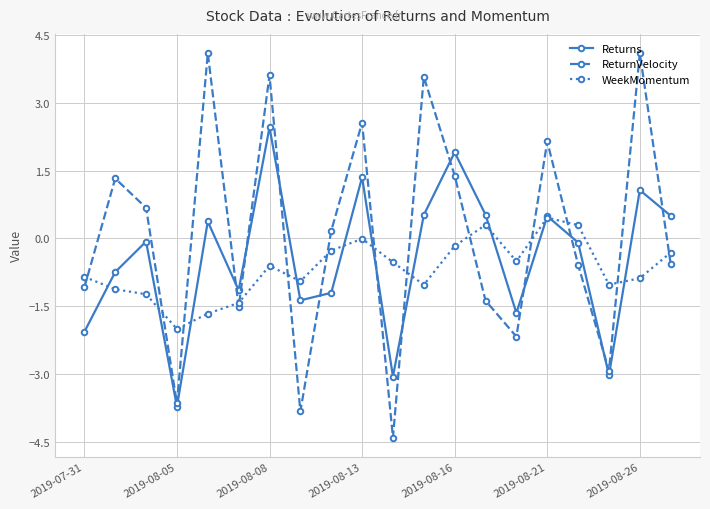

Which series has the largest total across all categories?

ReturnVelocity